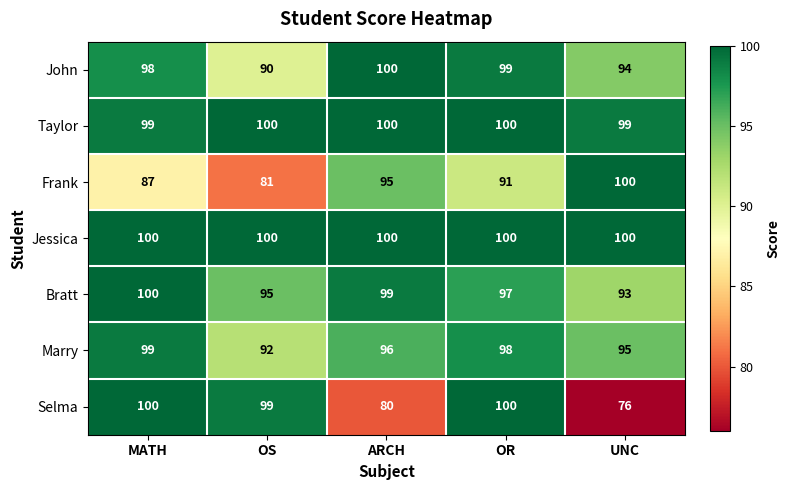

Which series has the largest range (max minus min)?

Selma